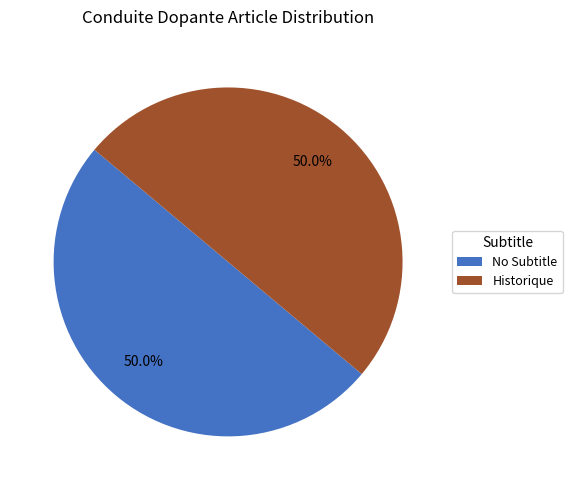

Approximately how many times larger is the value at Historique compared to No Subtitle?

1.0